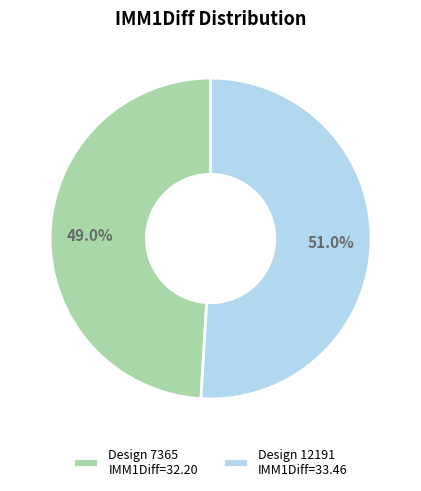

What is the ratio of the value at Design 12191 IMM1Diff=33.46 to the value at Design 7365 IMM1Diff=32.20?

1.0